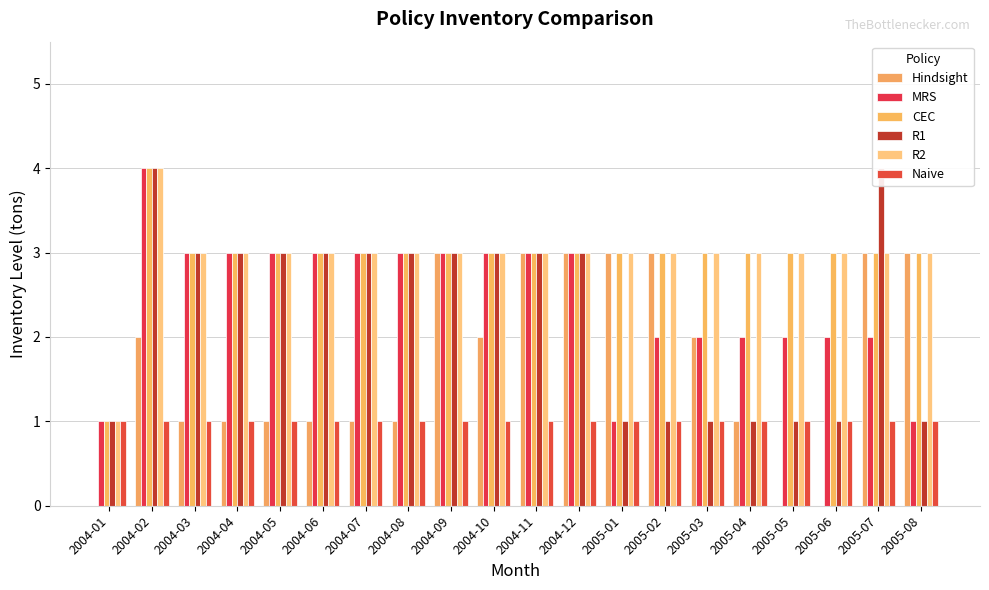

What is the highest value of the CEC series?

4